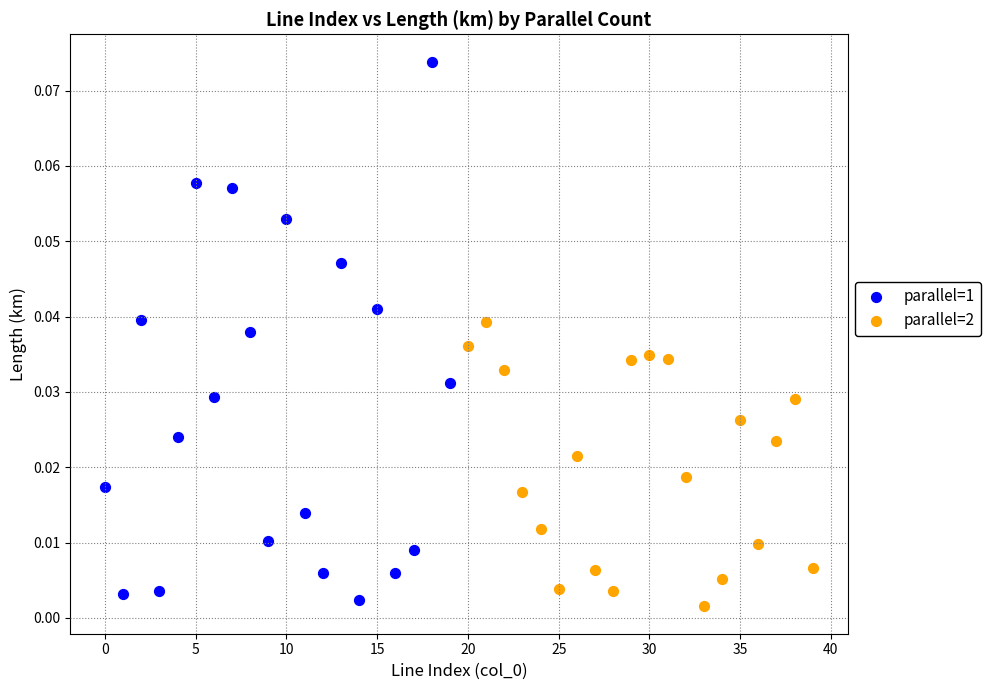

Which series reaches the maximum Y coordinate?

parallel=1